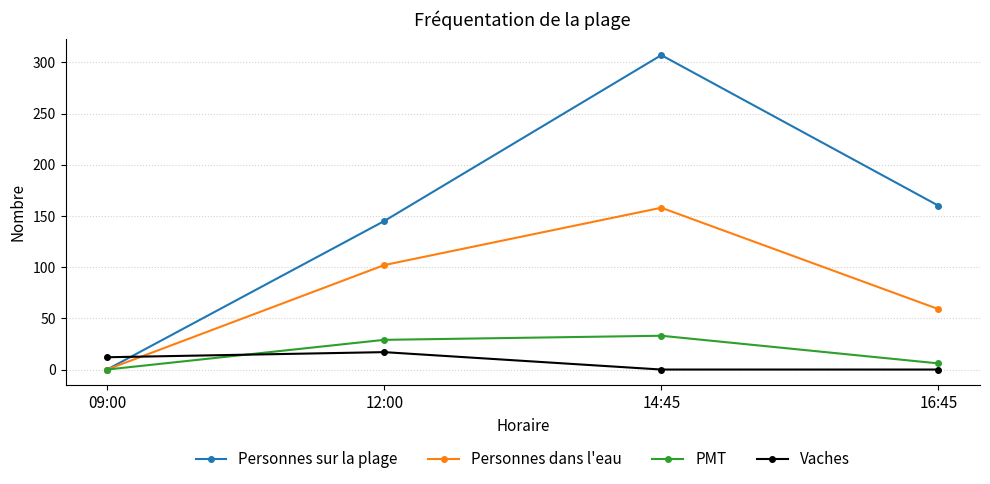

Which series has the largest total across all categories?

Personnes sur la plage